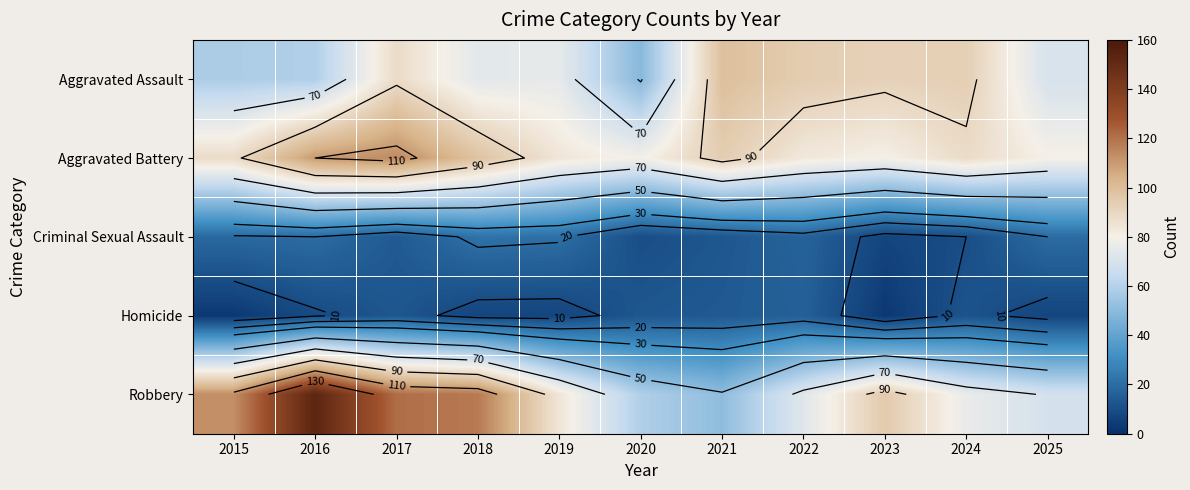

The Homicide series shows 2 at 2019. True or false?

False